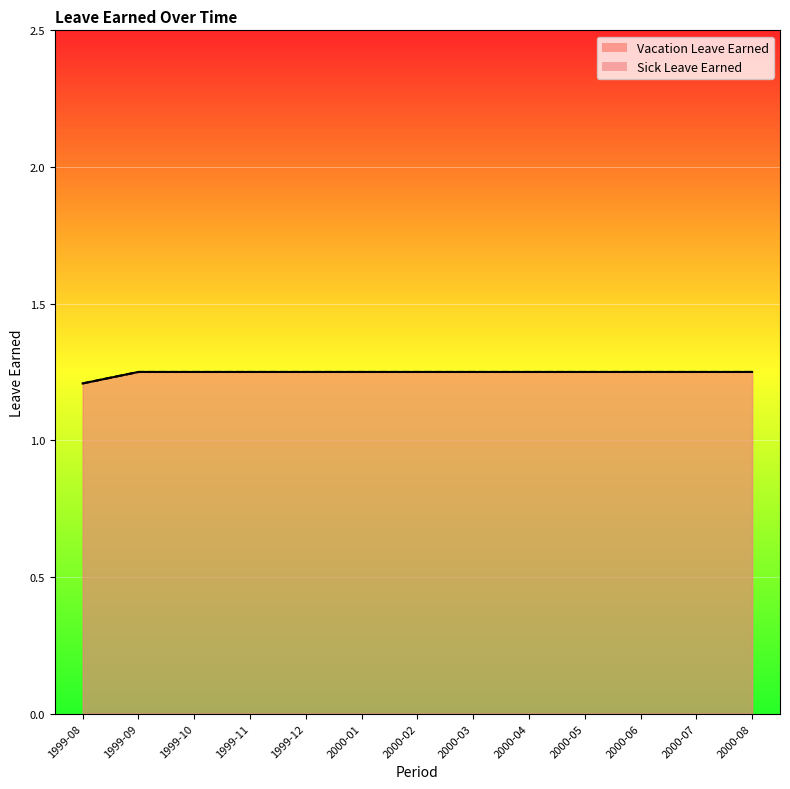

At which category is the sum across all series the highest?

1999-09